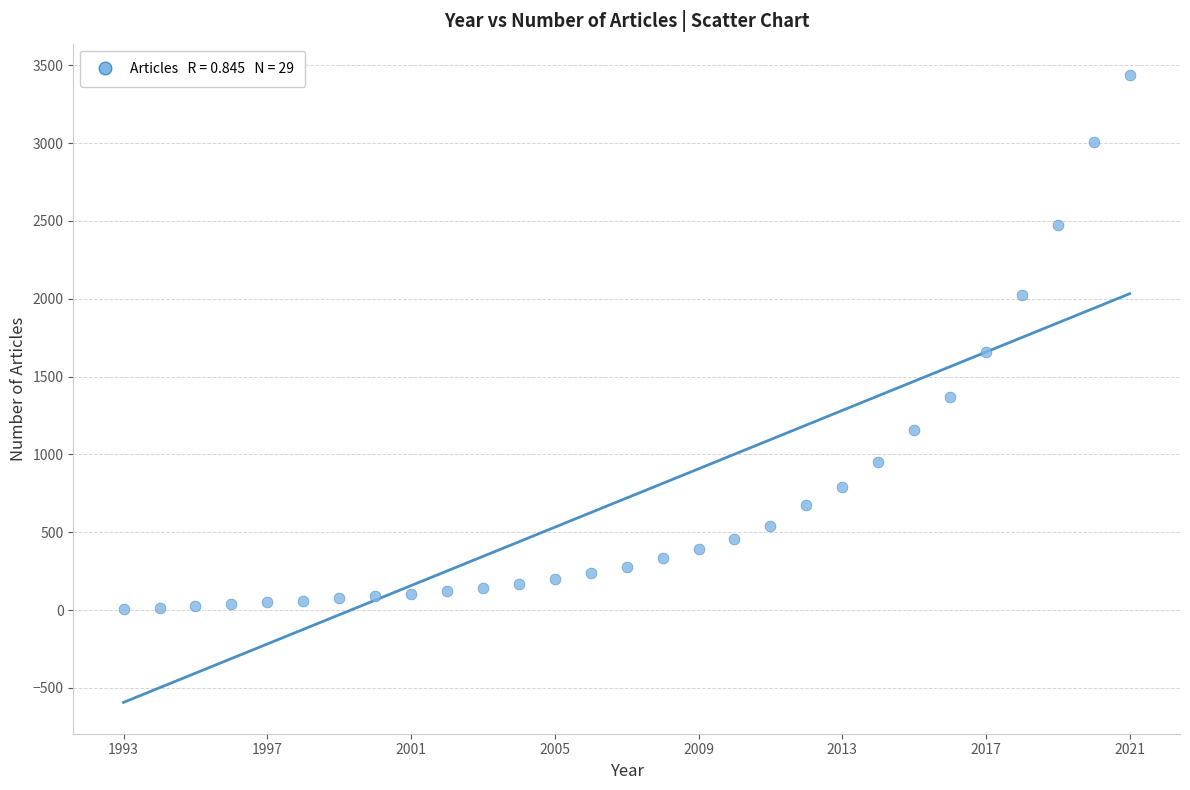

What is the range of X values (max minus min)?

28